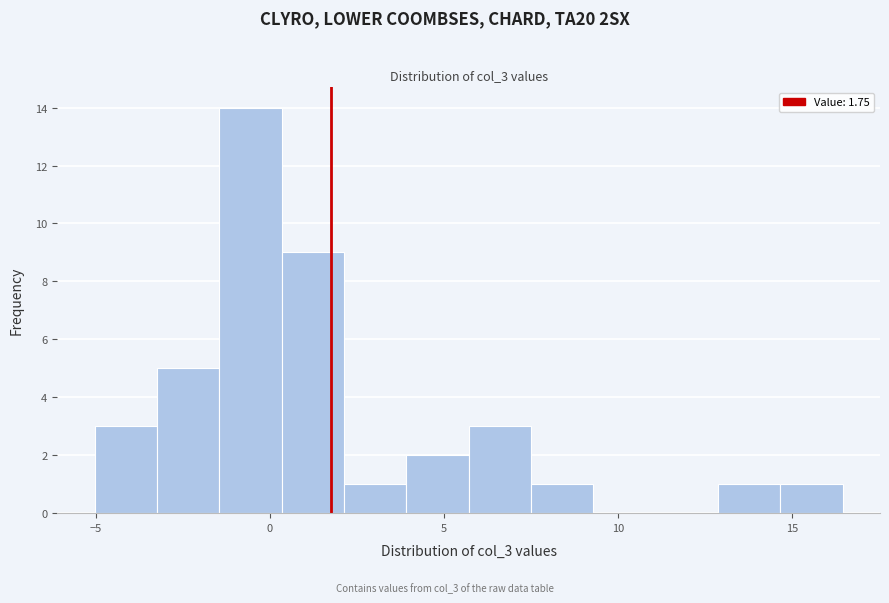

Around what value on the x-axis is the tallest bar? Give the approximate position of its centre, as read against the axis.

-0.5